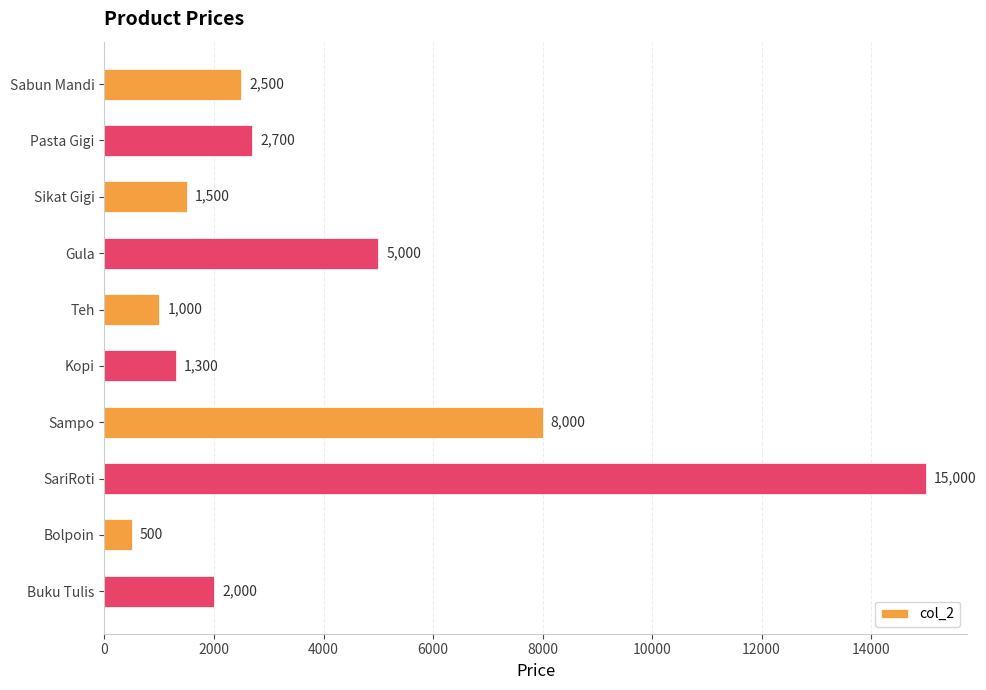

Between Sabun Mandi and Sikat Gigi, which is larger?

Sabun Mandi